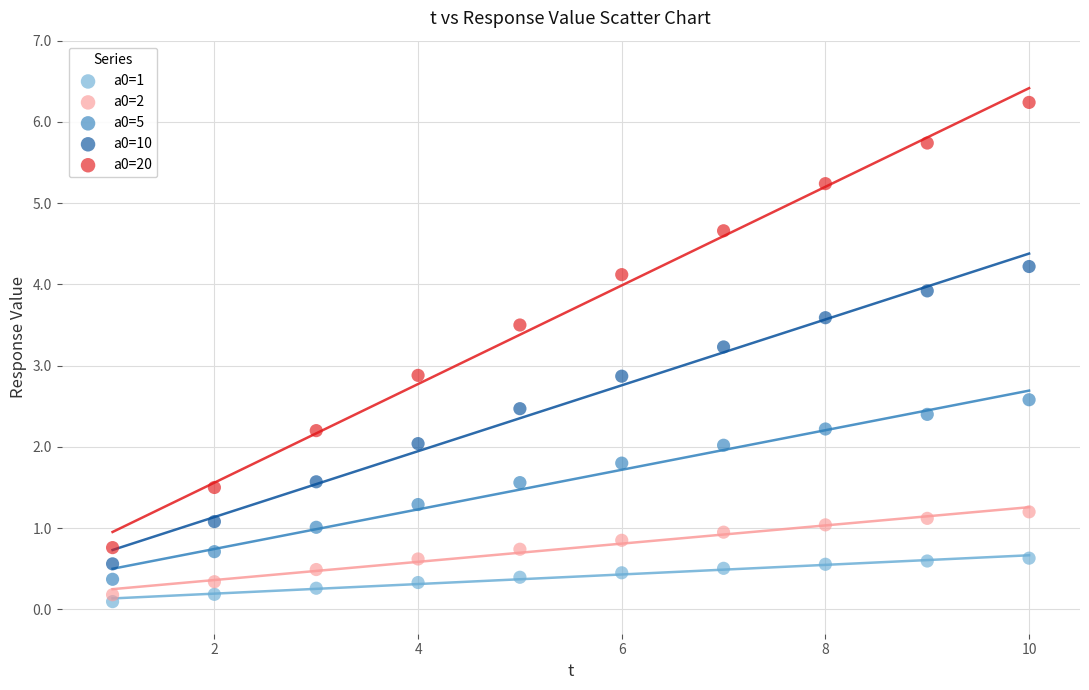

Which series contains the highest Y value?

a0=20